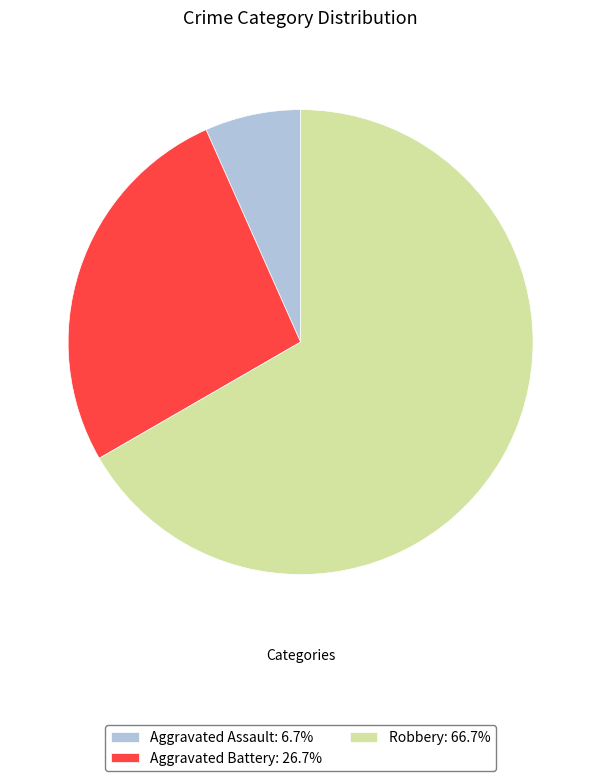

Is Robbery: 66.7% the majority of the pie?

Yes